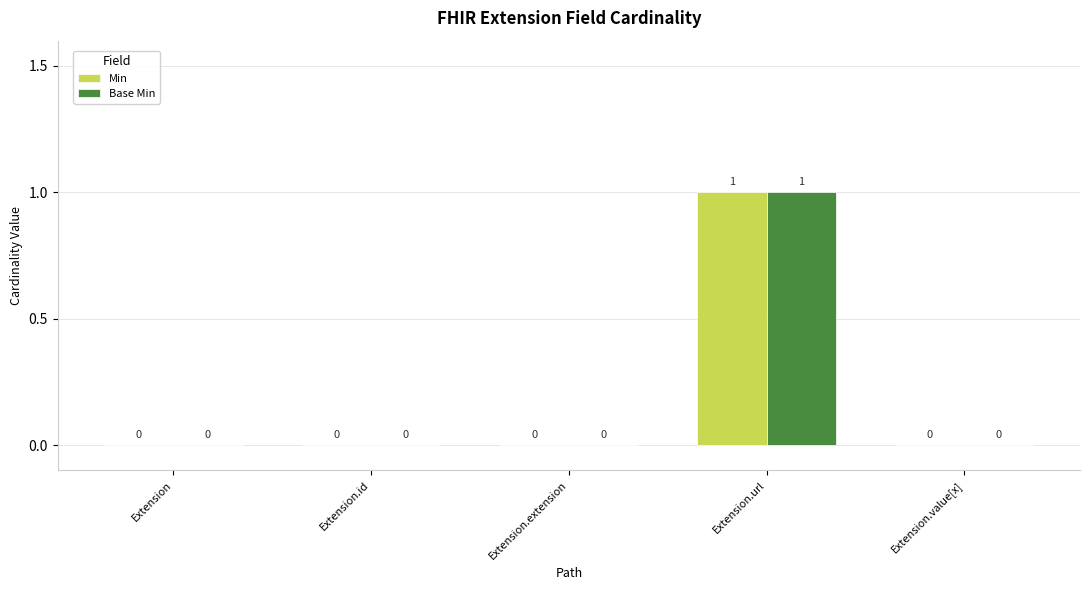

How many Min values are between 0 and 1?

5